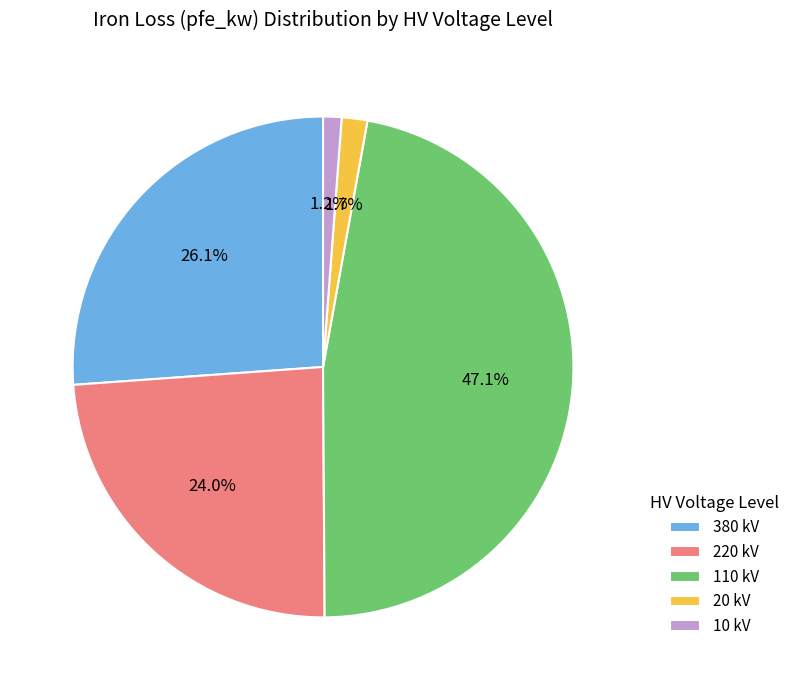

What portion of the pie excludes 20 kV?

98.3%